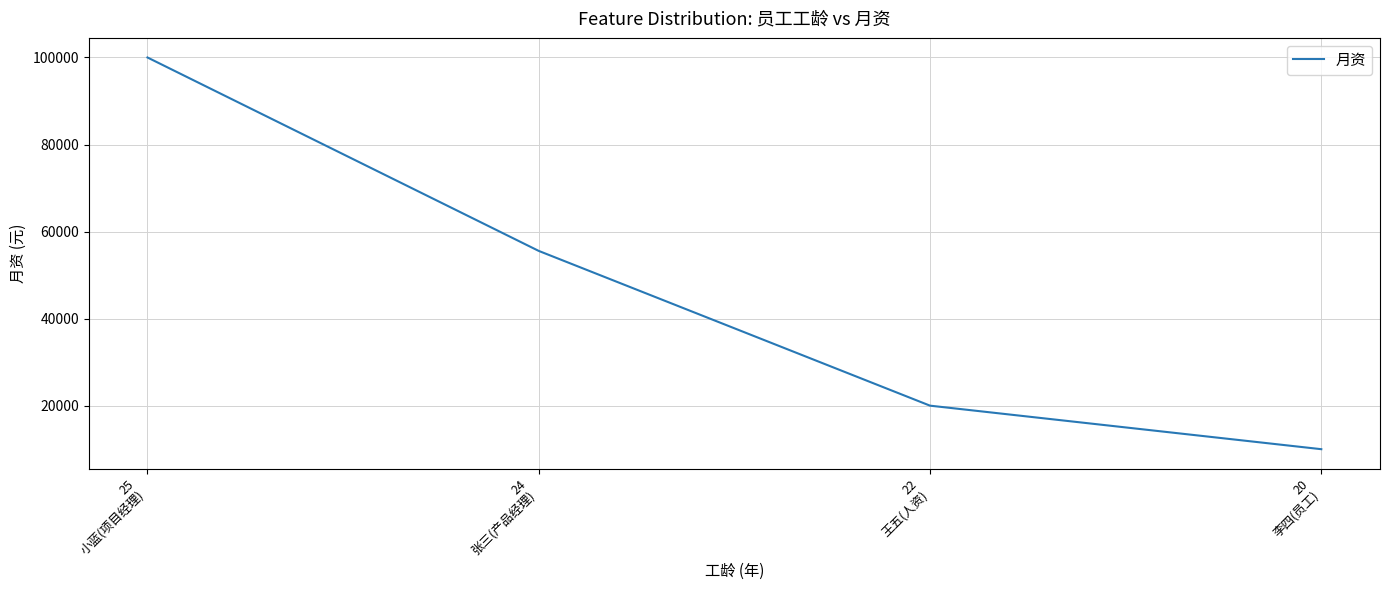

What is the sum of the values at 22
王五(人资) and 25
小蓝(项目经理)?

120000